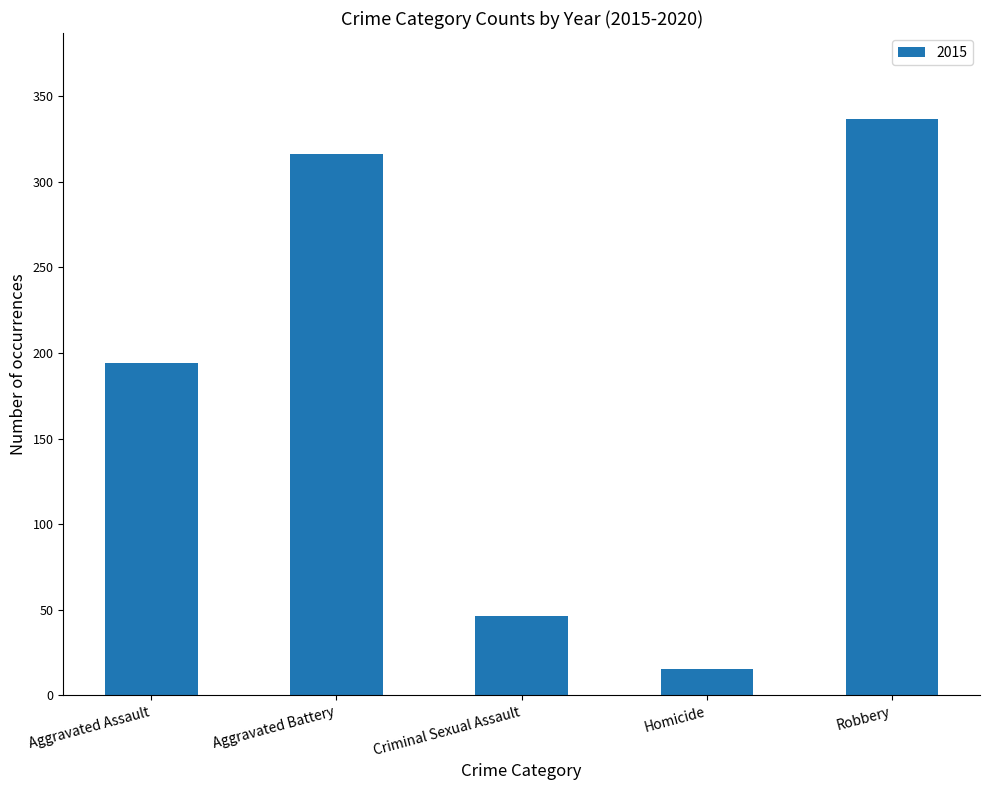

Reading left to right, extract all data points from this chart.

Aggravated Assault=194	Aggravated Battery=316	Criminal Sexual Assault=46	Homicide=15	Robbery=337